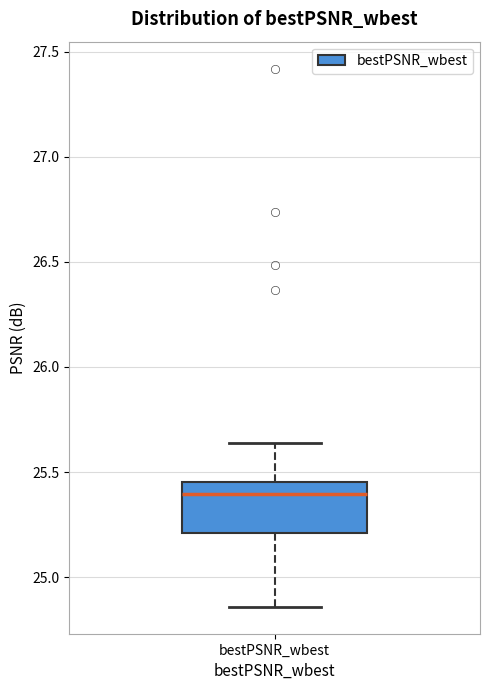

Read this box plot against the y-axis: the position of the median line, the range covered by the box, and the ends of both whiskers. The values are not printed on the chart, so give them approximately, as read against the axis.

median 25.40, box 25.20 to 25.45, whiskers 24.85 to 25.65